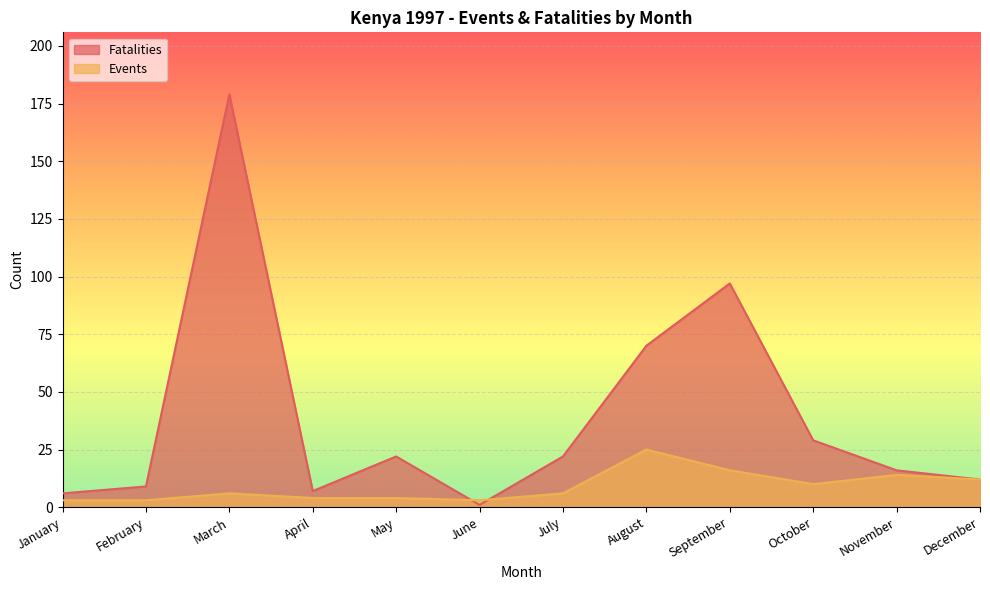

What is the value of the Fatalities point at the 10th from the left?

29